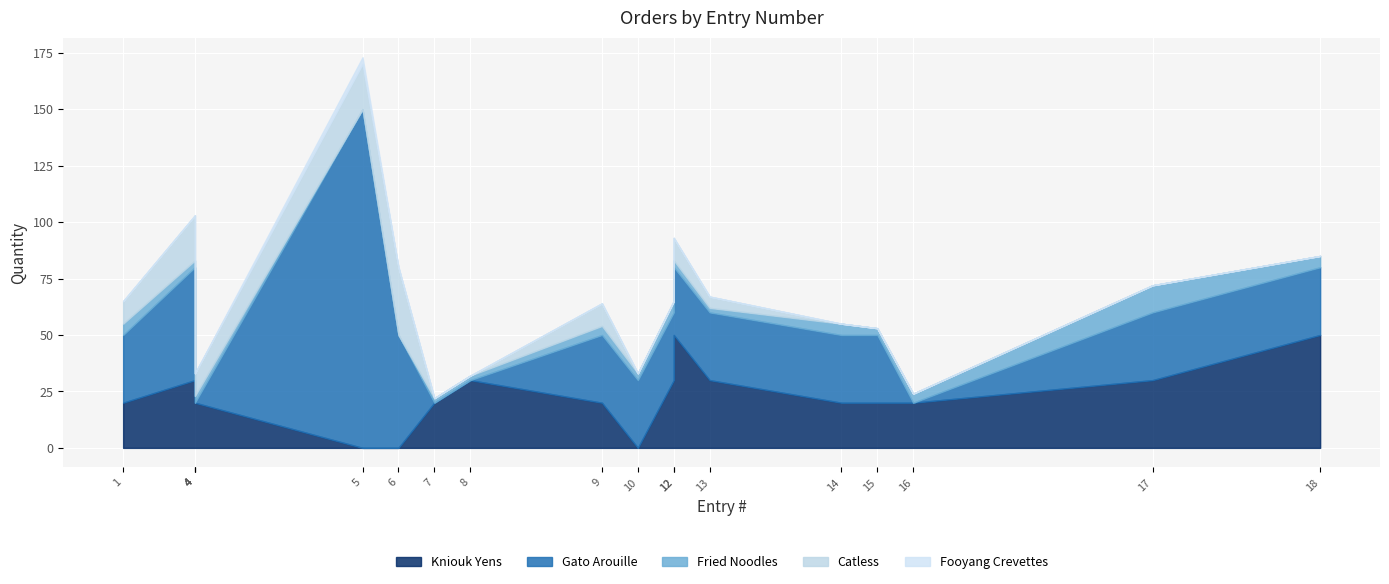

How many series are shown in this chart?

5